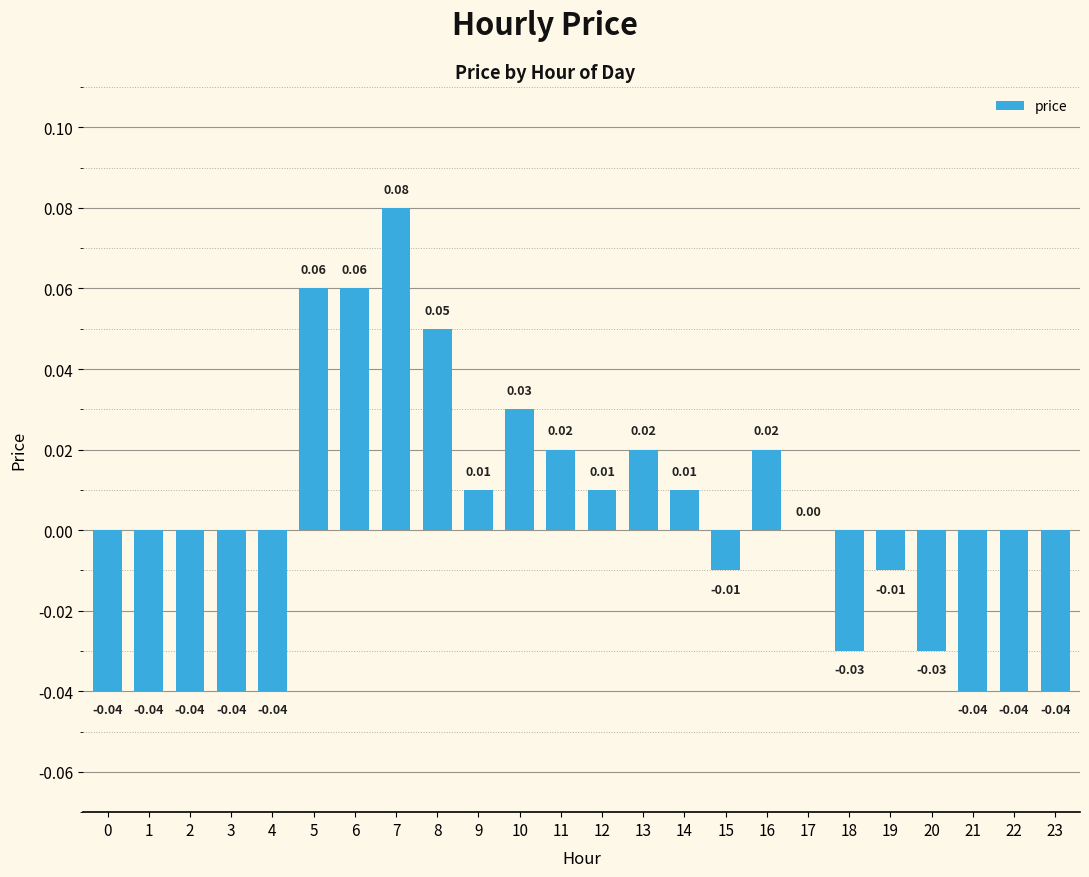

Between 17 and 21, which is larger?

17